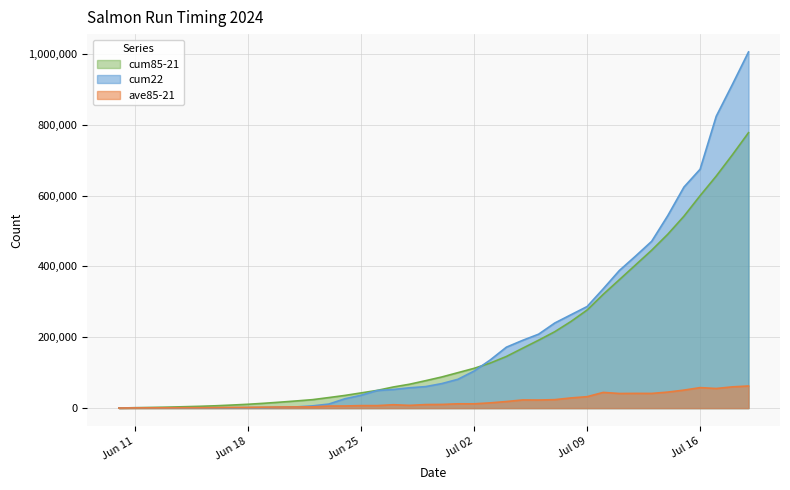

List the series in order of their peak value, highest first.

cum22, cum85-21, ave85-21